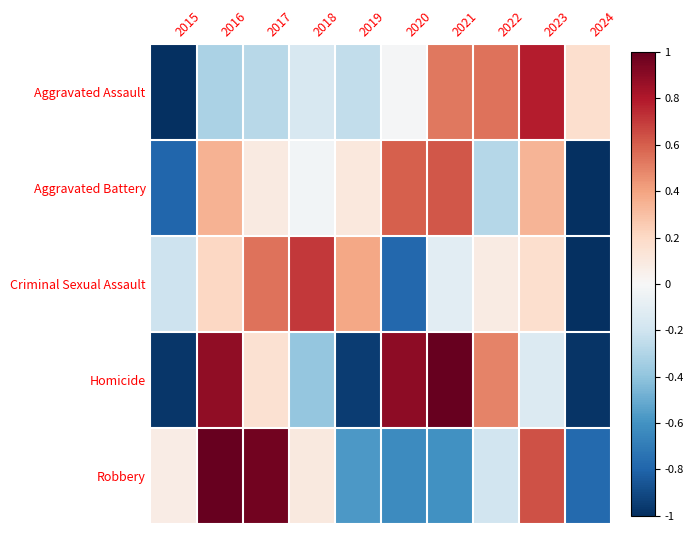

Which category has the lowest value across all series?

2015